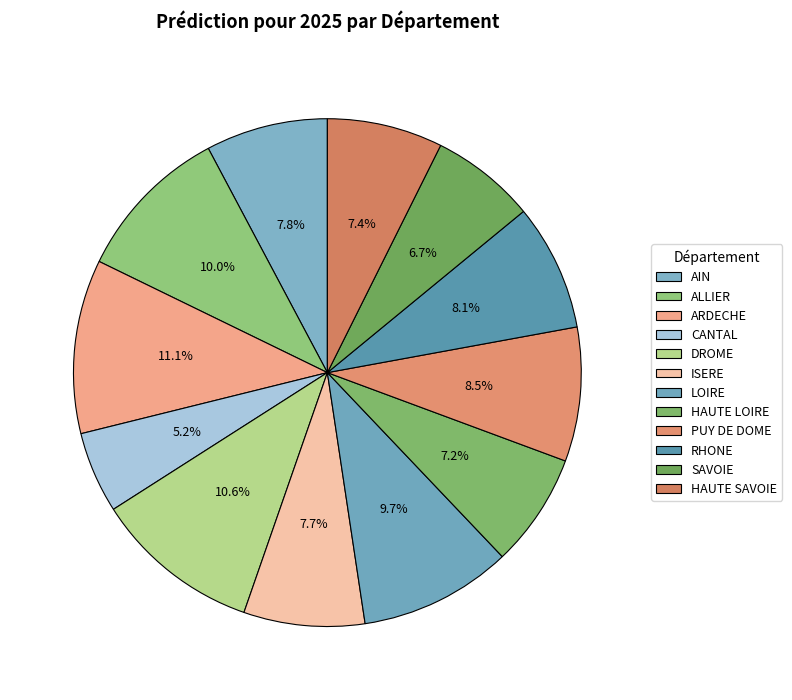

How many segments does this pie chart have?

12